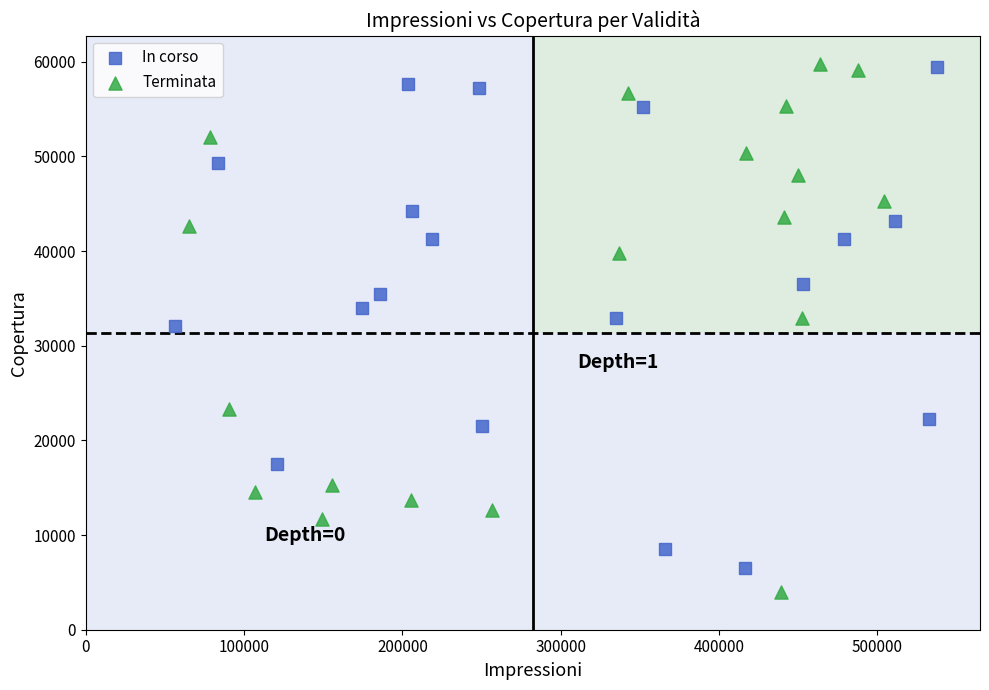

What are all the series names shown in the legend?

In corso, Terminata